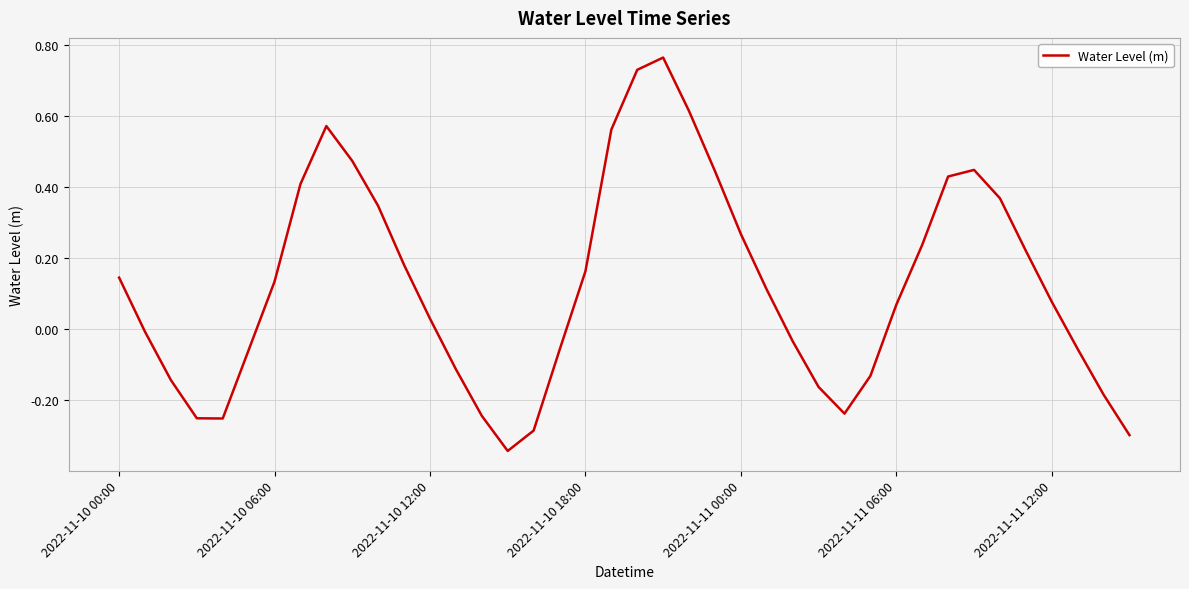

How many negative values are there?

17